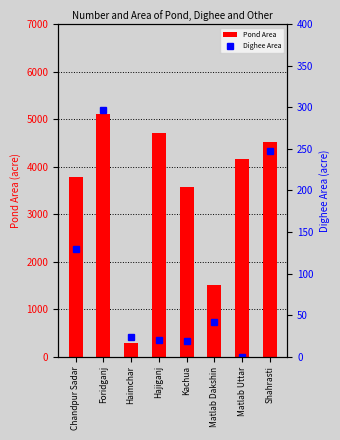

List the series in order of their overall mean, highest first.

Pond Area, Dighee Area